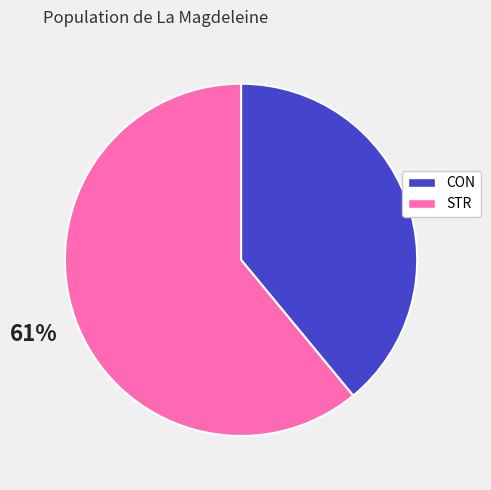

To the nearest percent, what is the combined percentage of CON and STR?

100%